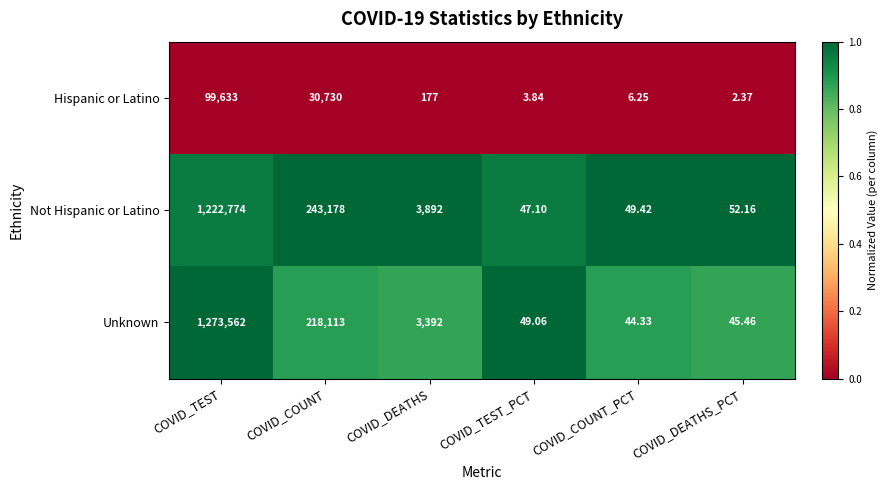

At COVID_TEST, list the series in order from smallest to largest.

Hispanic or Latino, Not Hispanic or Latino, Unknown